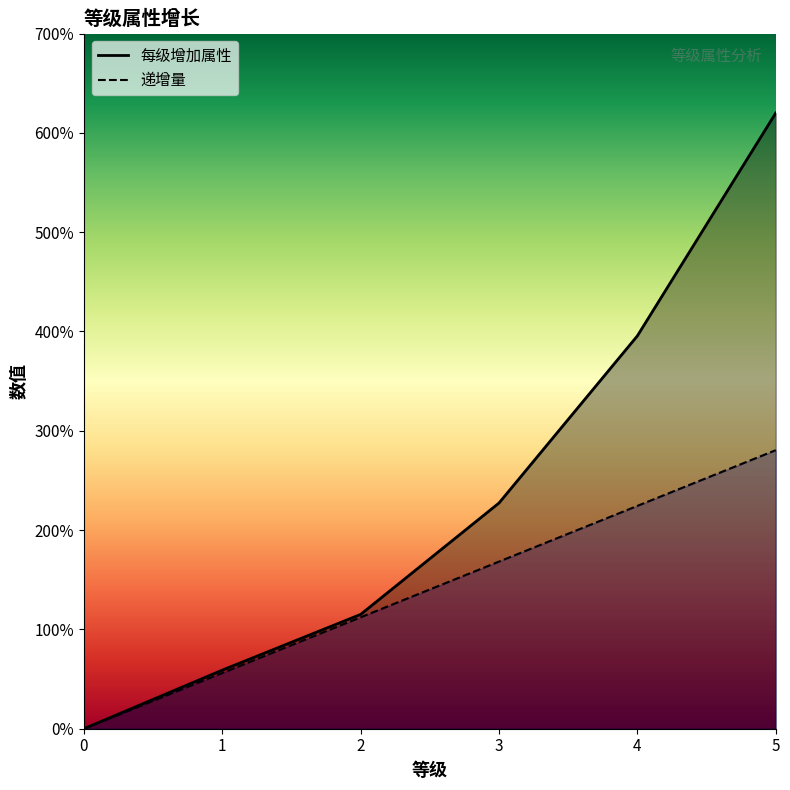

True or false: 递增量 has more than 0 interior local peaks.

False